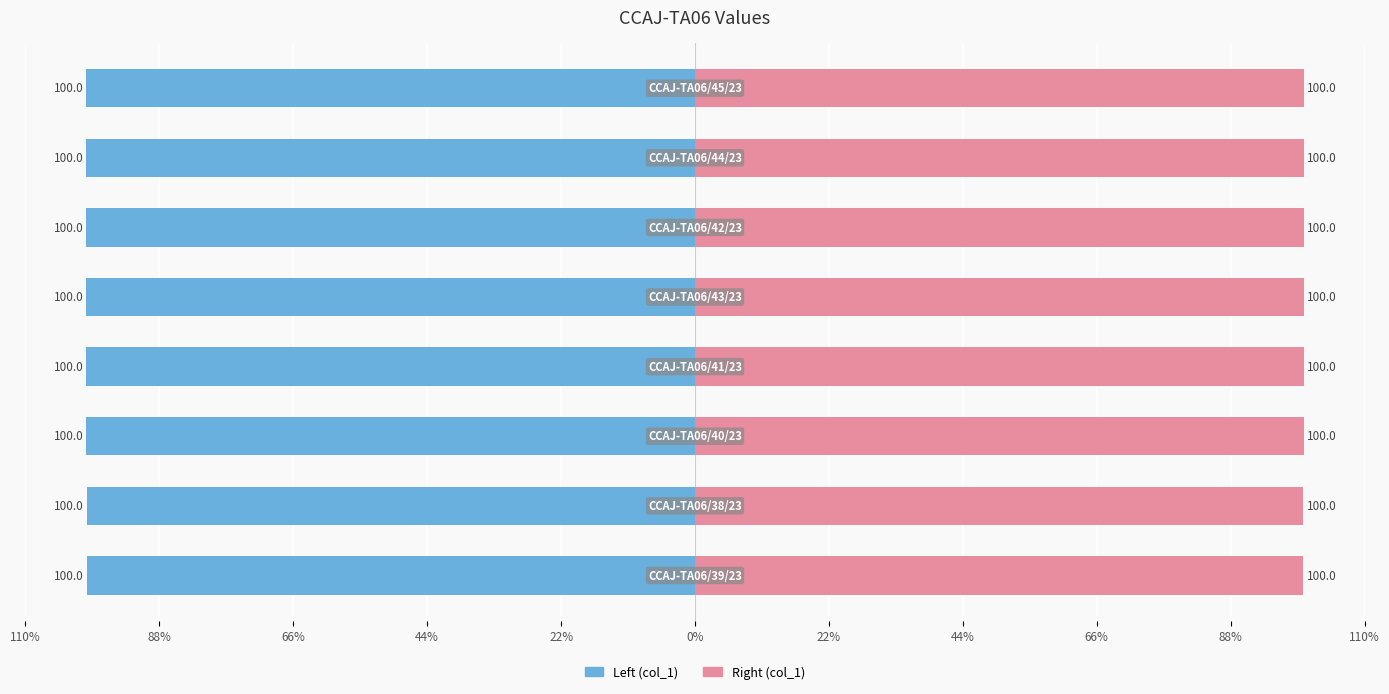

The col_1 (right) series shows 100.0 at 44%. True or false?

True